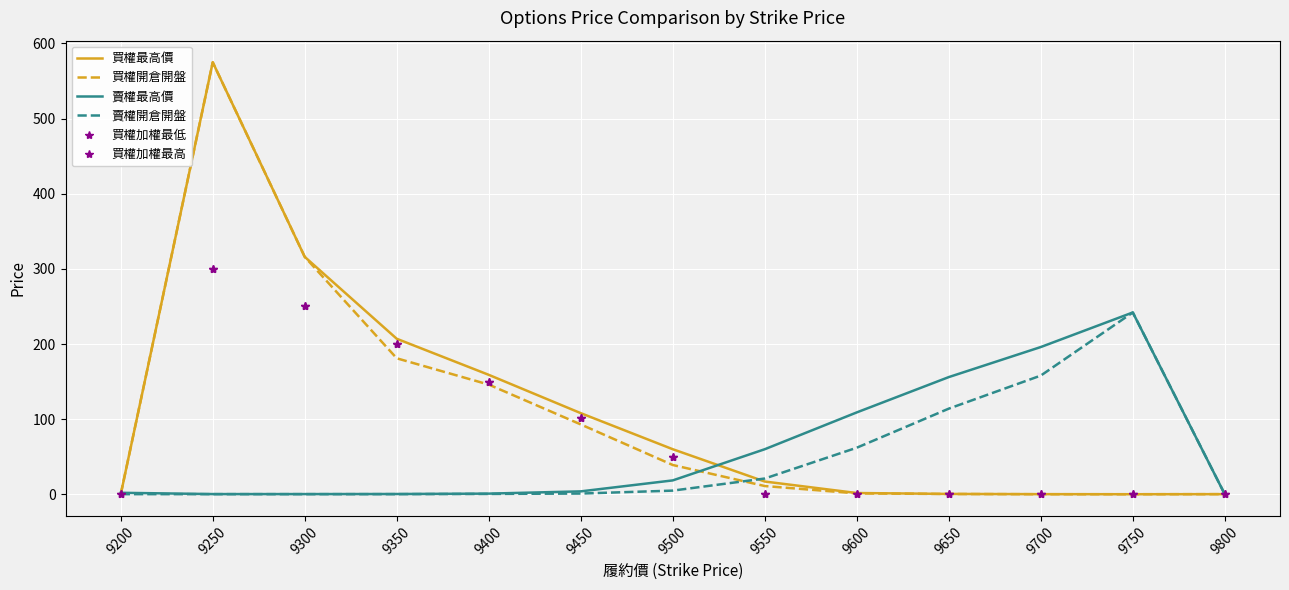

Between 9200 and 9500, which is larger?

9500